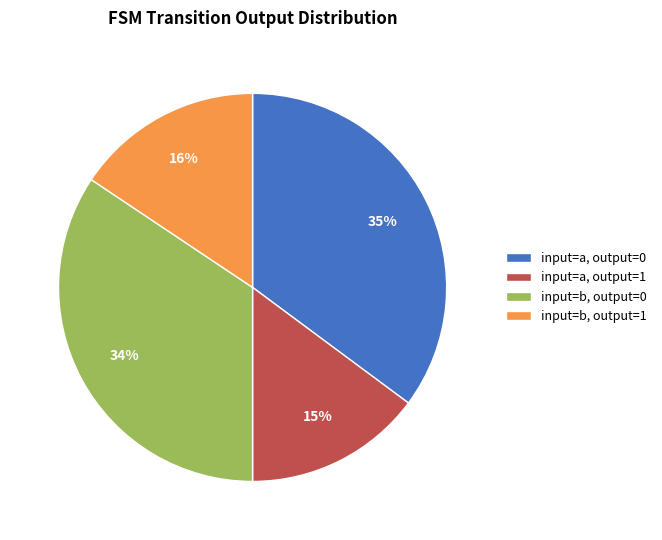

To the nearest percent, what is the difference between the largest and smallest slice percentages?

20%